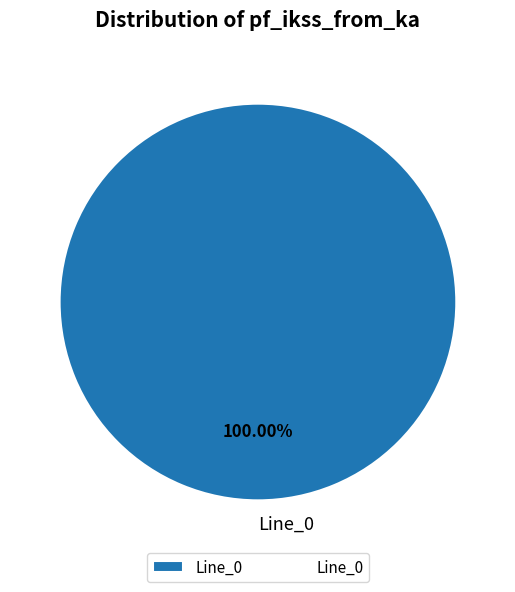

Is Line_0 the majority of the pie?

Yes